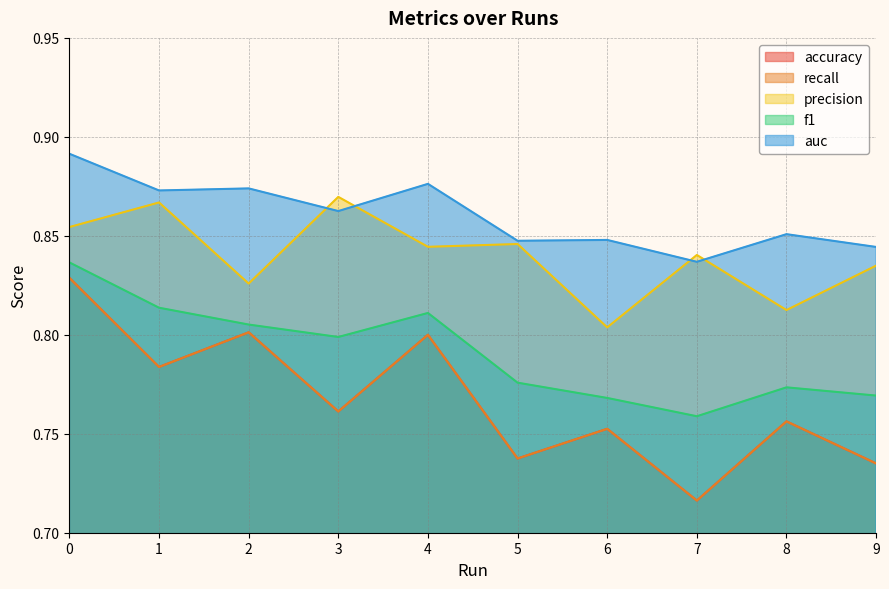

What is the sum of the f1 values at 4 and 7?

1.6